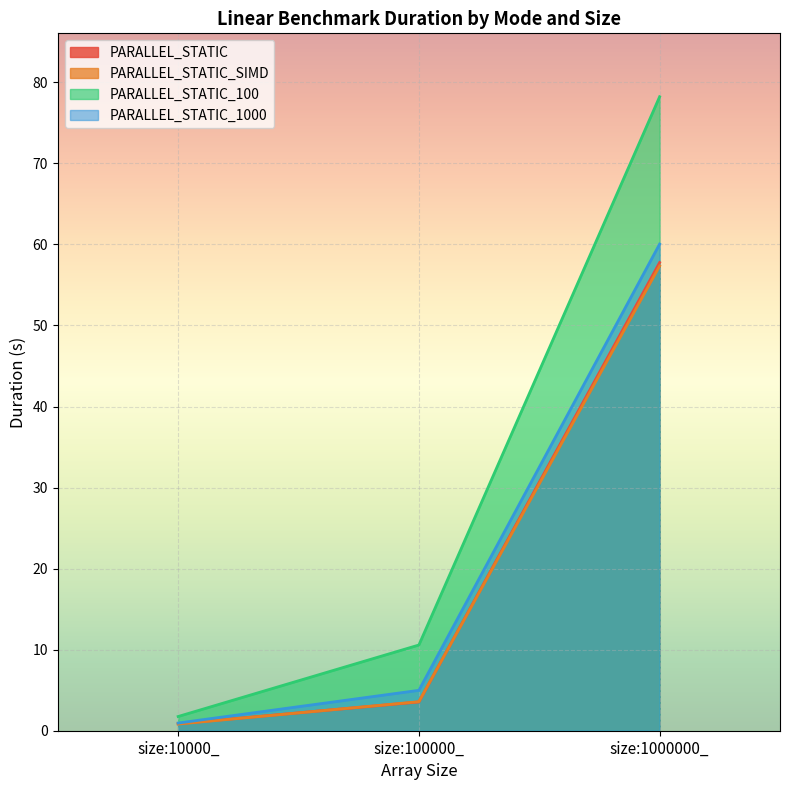

Rank the series by their maximum value, from lowest to highest.

PARALLEL_STATIC_SIMD, PARALLEL_STATIC, PARALLEL_STATIC_1000, PARALLEL_STATIC_100